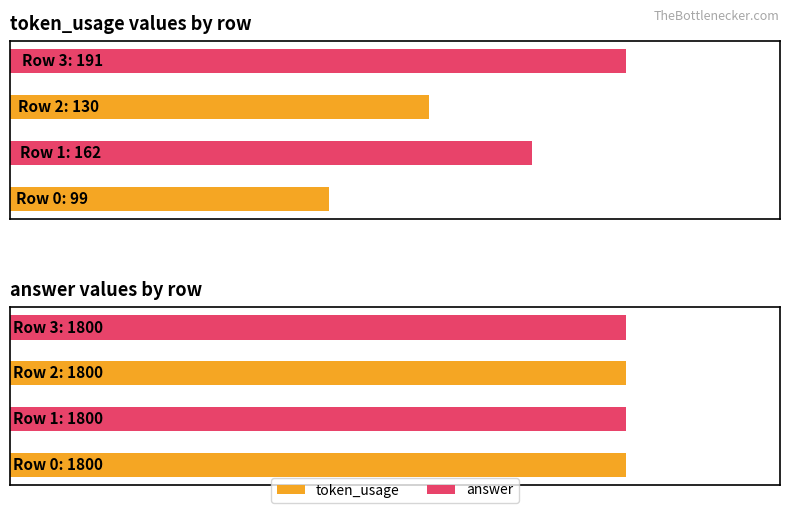

Which series changed the most between 2 and 3?

token_usage